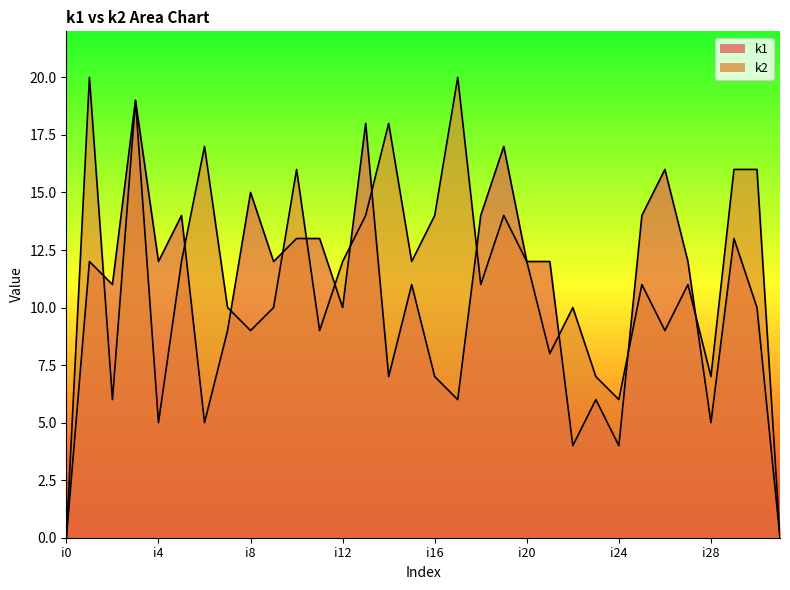

How many series are shown in this chart?

2